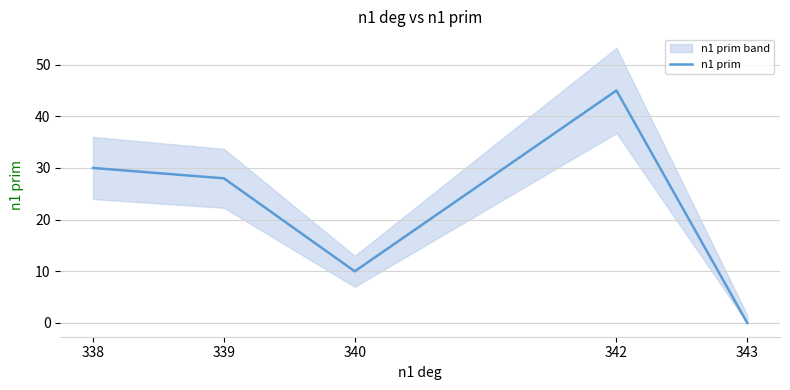

How many points are higher than both their immediate neighbors (excluding endpoints)?

1